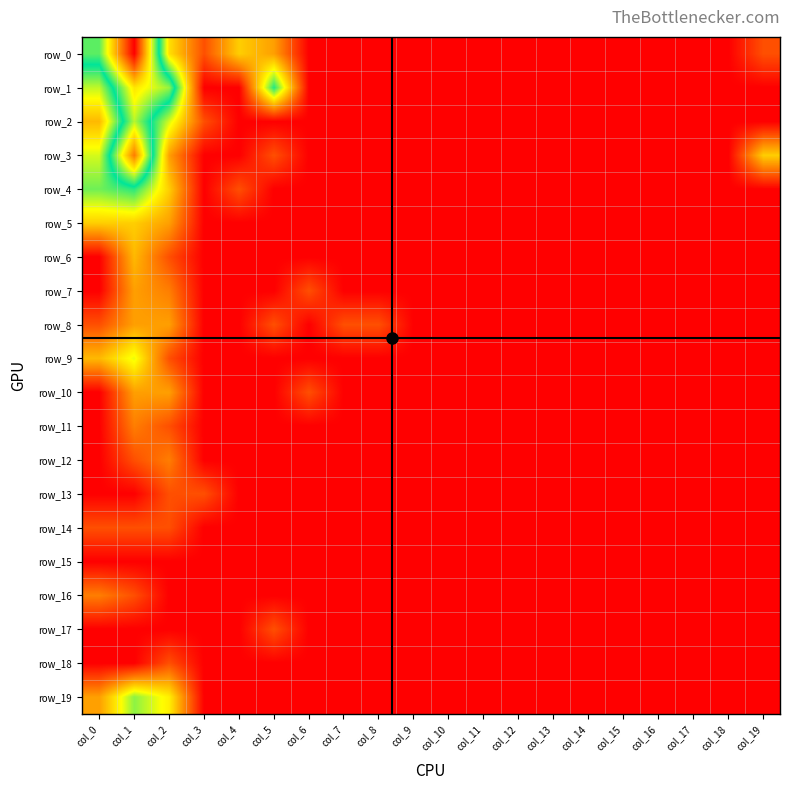

Which series has the largest total across all categories?

row_0